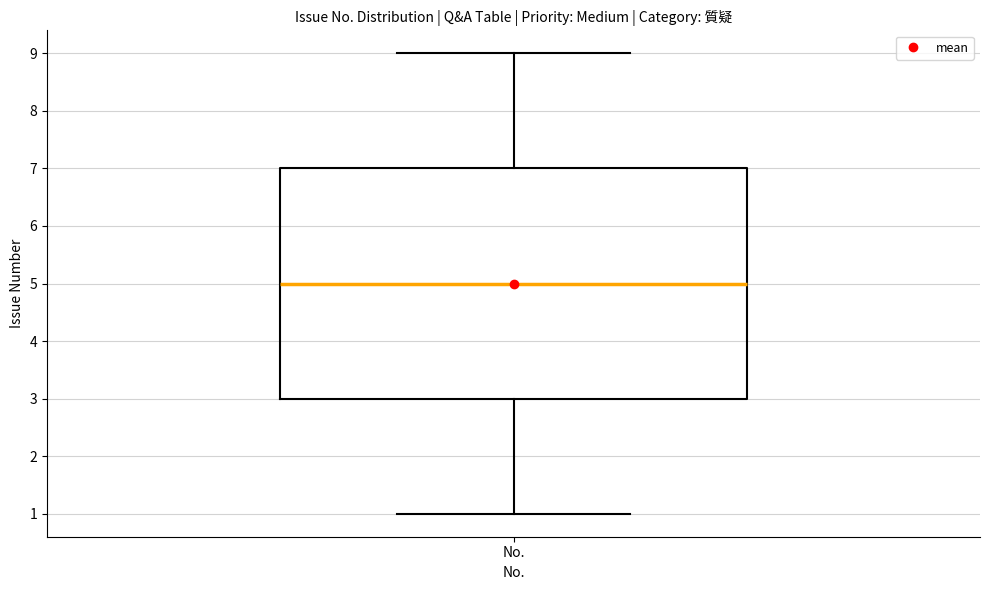

Read this box plot against the y-axis: the position of the median line, the range covered by the box, and the ends of both whiskers. The values are not printed on the chart, so give them approximately, as read against the axis.

median 5, box 3 to 7, whiskers 1 to 9